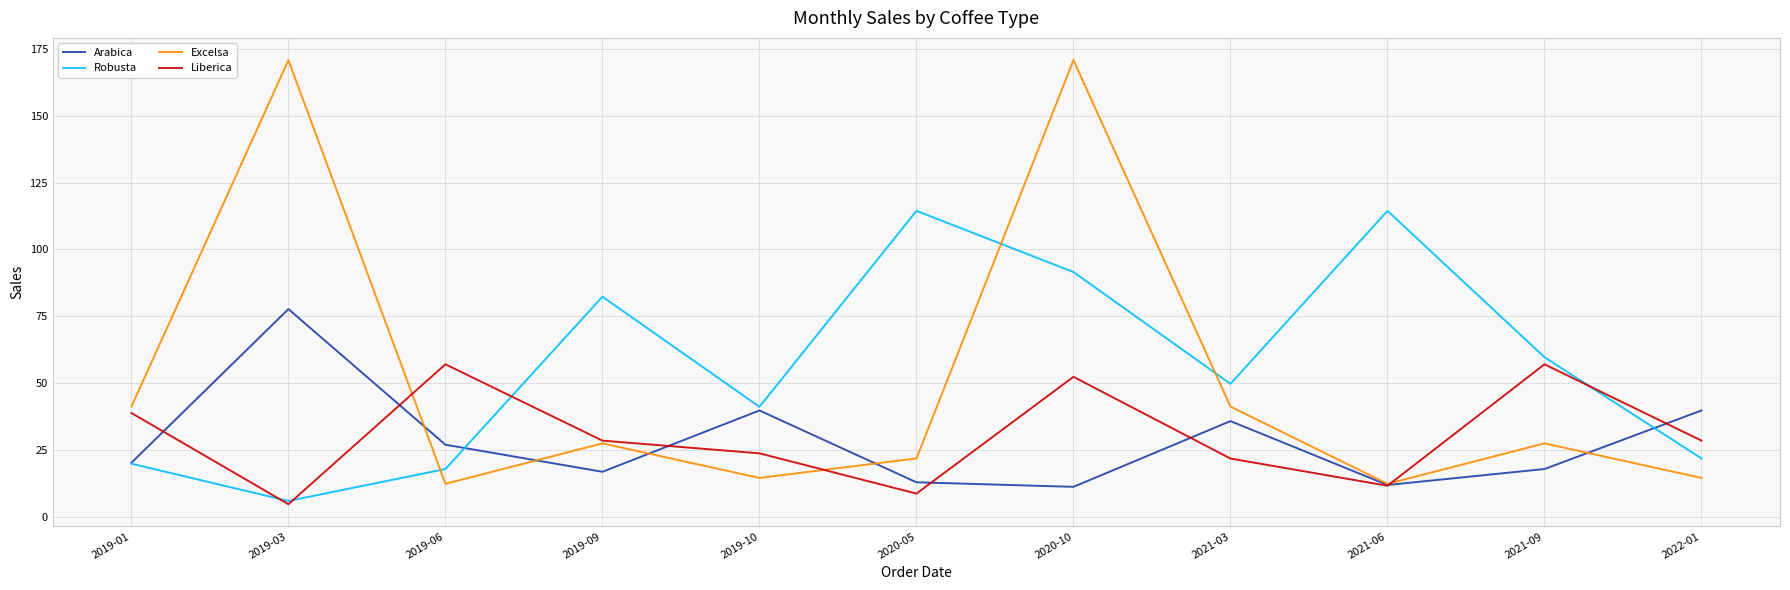

In Robusta, how many points are lower than both neighbors (excluding endpoints)?

3